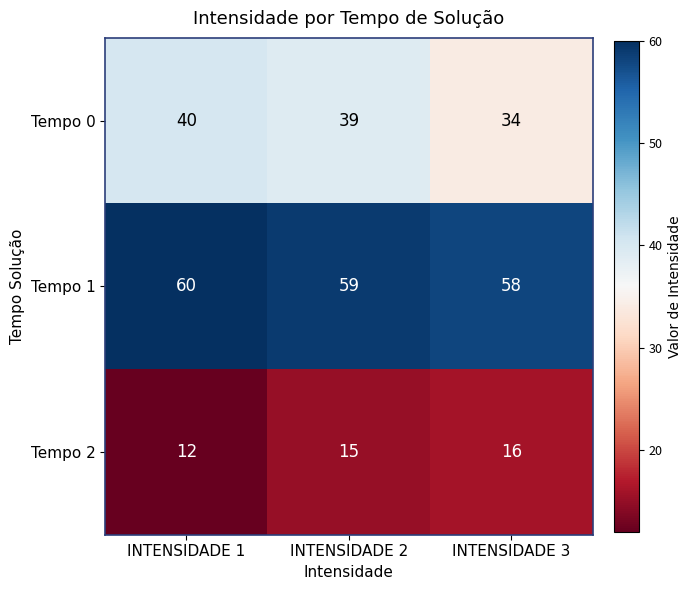

Reading left to right, what are all the values shown in this chart?

Tempo 0: INTENSIDADE 1=40	INTENSIDADE 2=39	INTENSIDADE 3=34
Tempo 1: INTENSIDADE 1=60	INTENSIDADE 2=59	INTENSIDADE 3=58
Tempo 2: INTENSIDADE 1=12	INTENSIDADE 2=15	INTENSIDADE 3=16